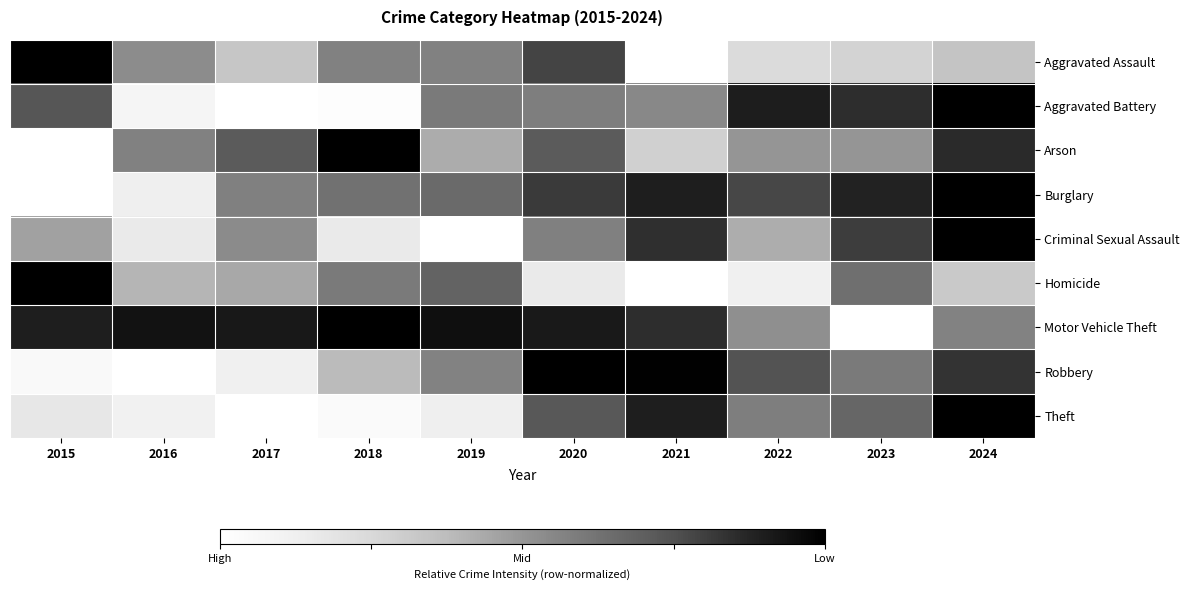

At which category does the chart reach its peak across all series?

2015